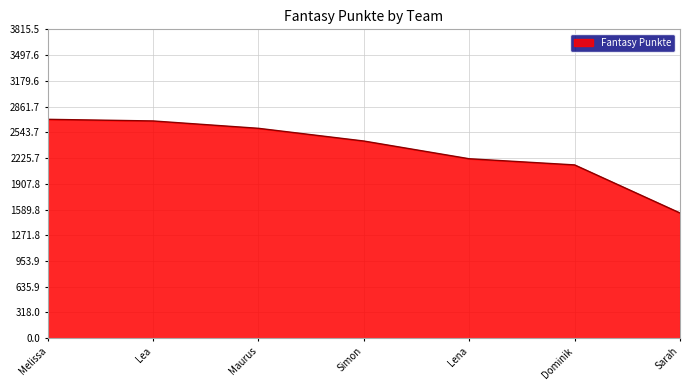

Reading right to left, transcribe all the data shown in this chart.

Sarah=1547	Dominik=2141	Lena=2217	Simon=2436	Maurus=2593	Lea=2684	Melissa=2704